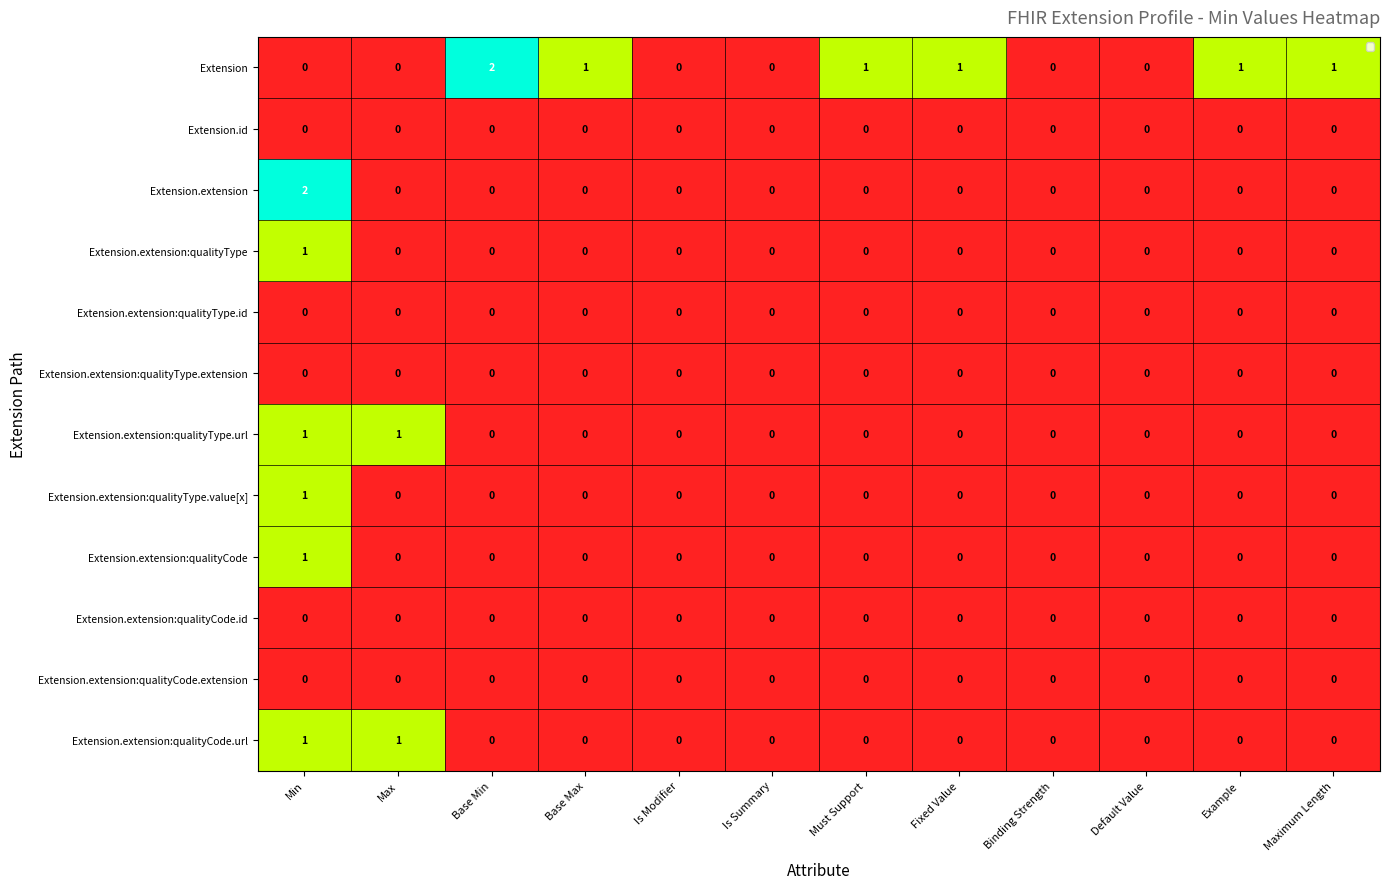

Which series has the largest total across all categories?

Extension